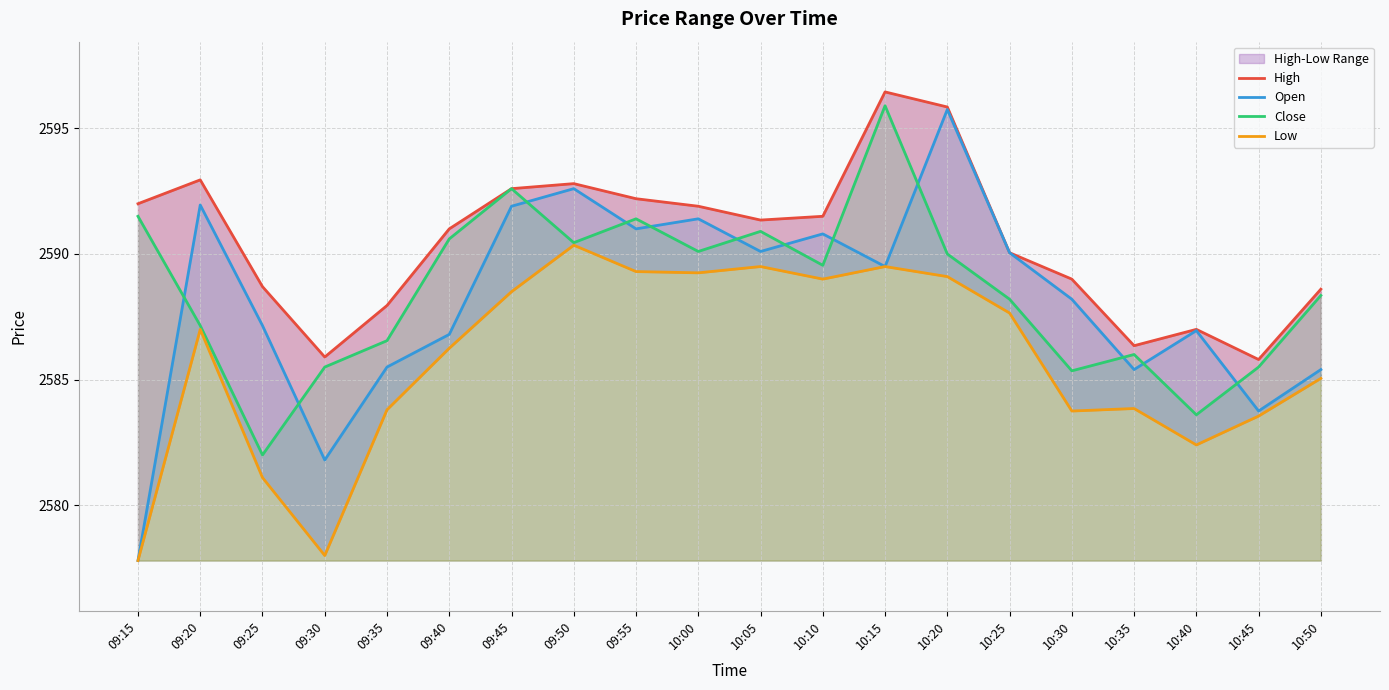

What position from the left is 10:35?

17